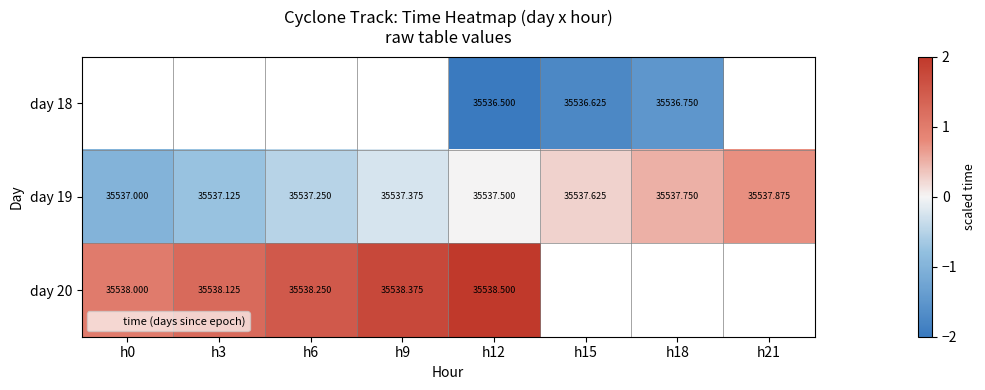

Is it true that day 19 equals -0.2 at h9?

True